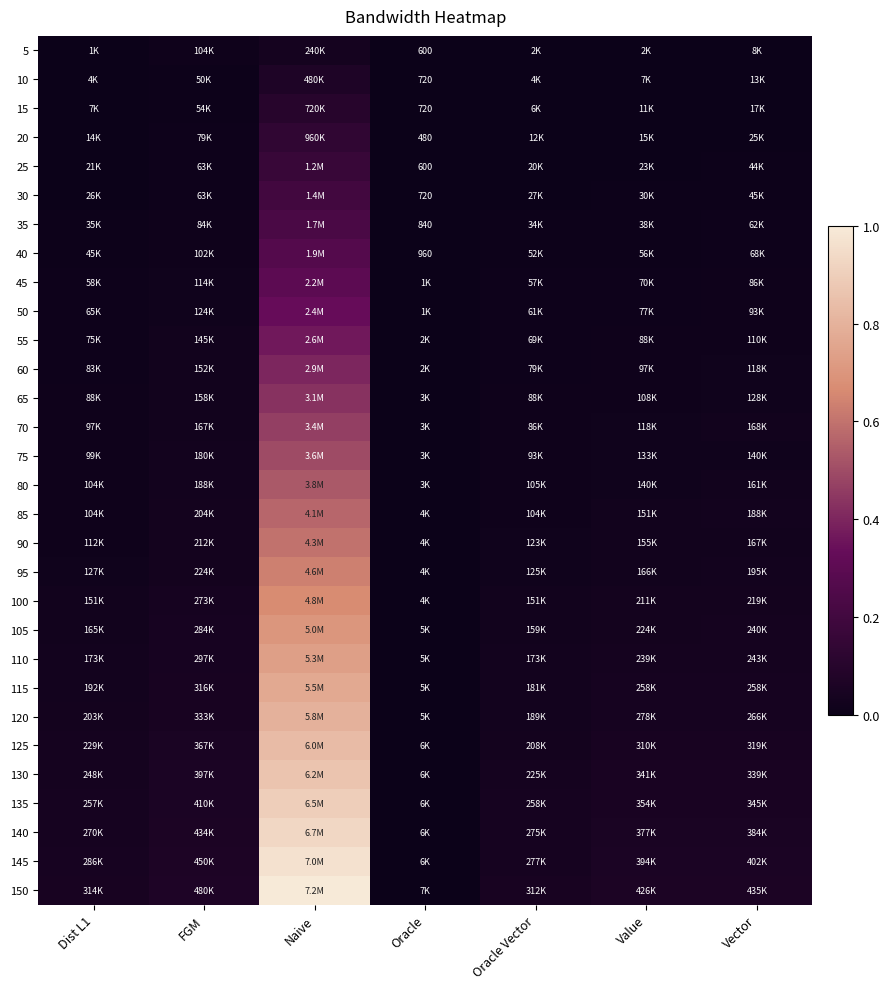

Which series has the largest total across all categories?

150